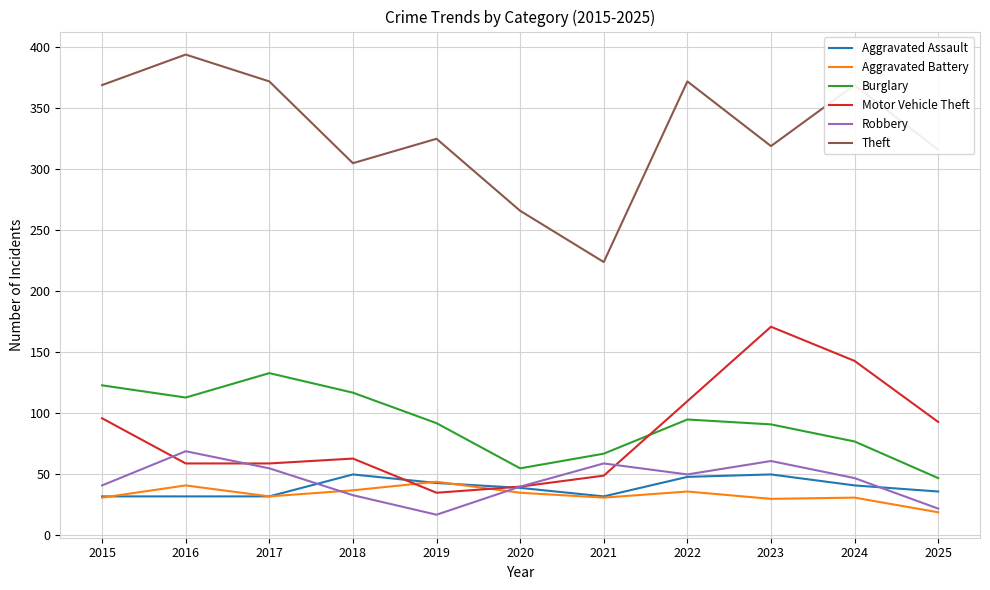

The Aggravated Battery series shows 36 at 2022. True or false?

True